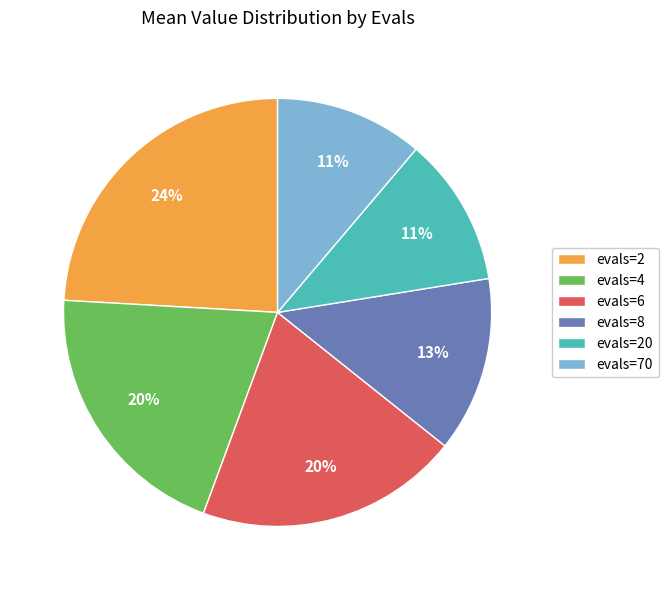

Is it true that evals=20 is 11% of the pie?

True